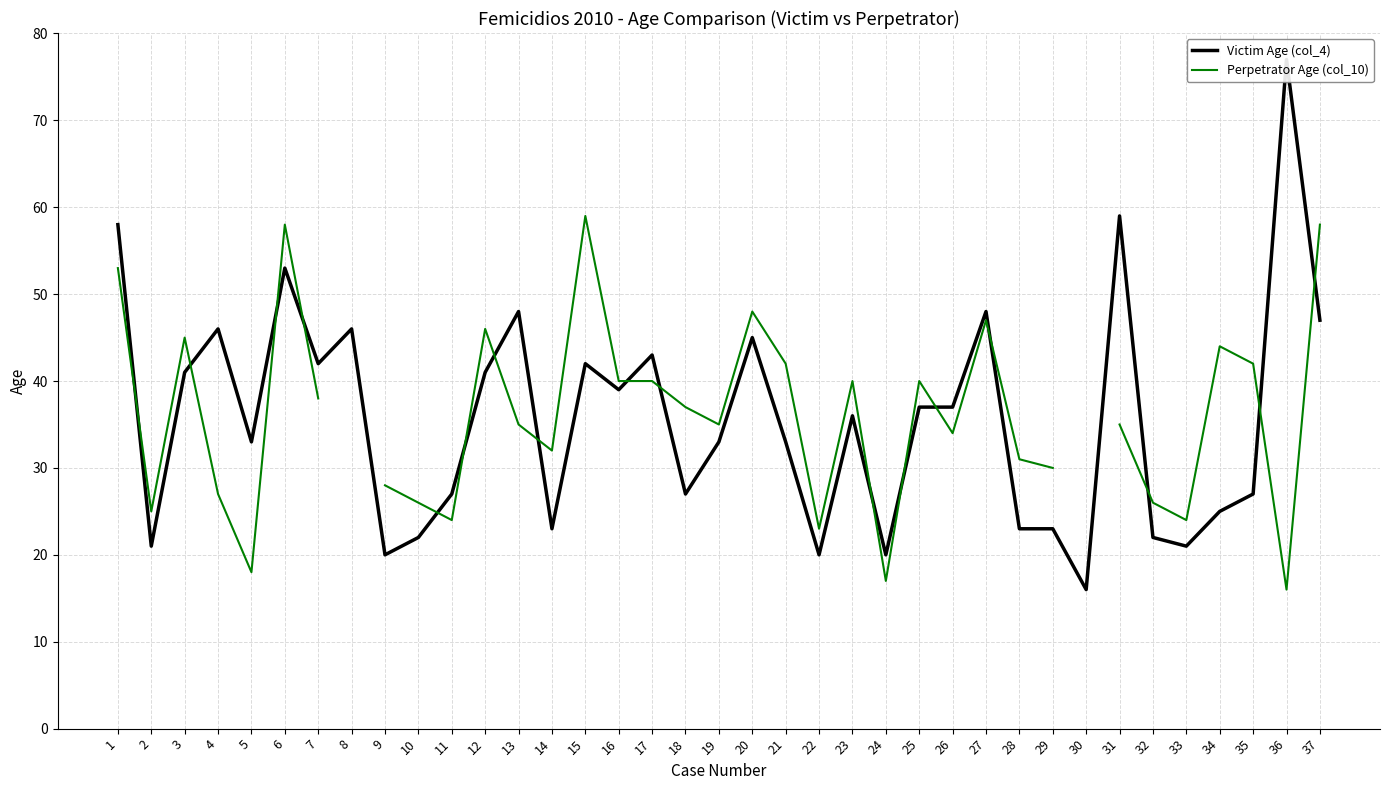

Which series changed the most between 2 and 23?

Victim Age (col_4)